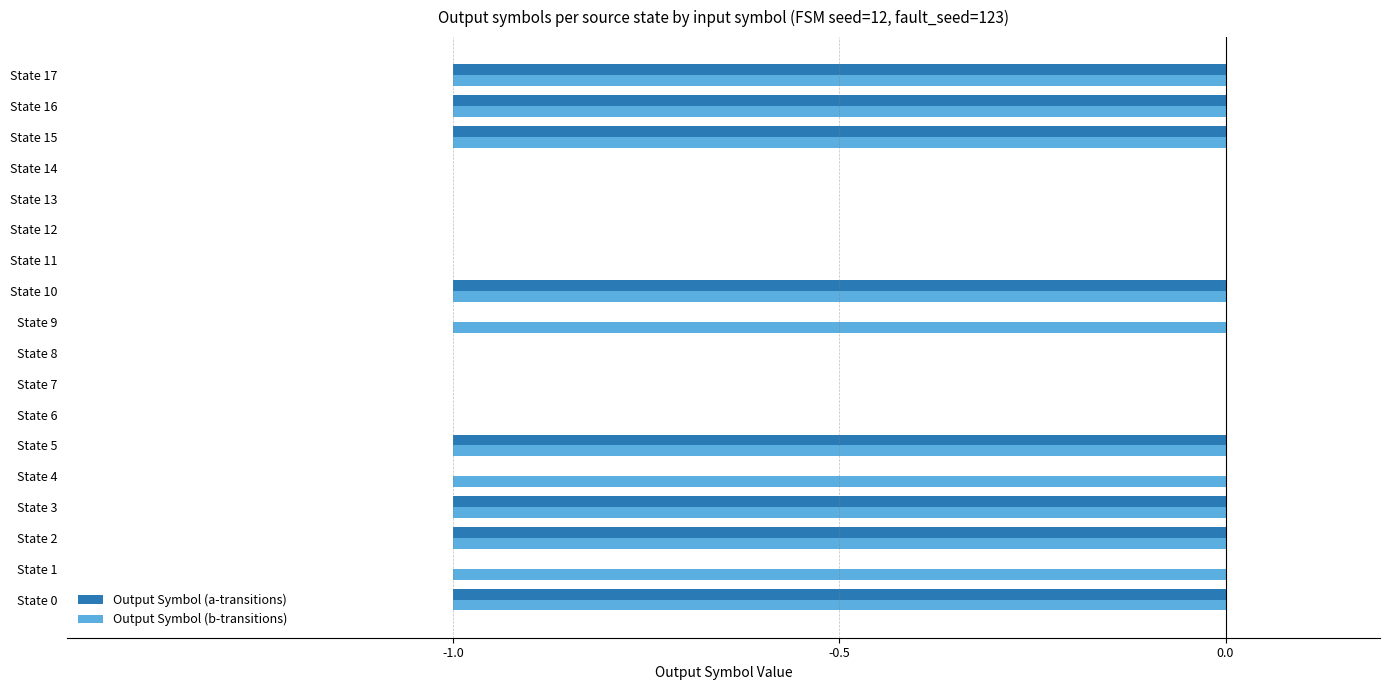

The value of Output Symbol (b-transitions) at State 6 is 1. True or false?

False